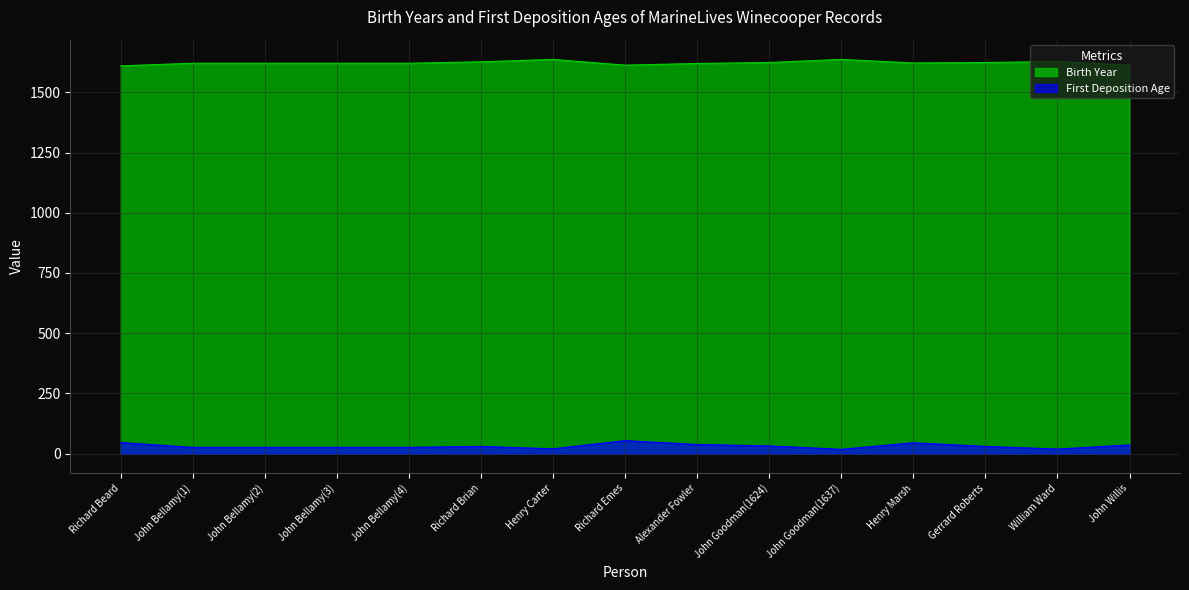

Reading left to right, transcribe all the data shown in this chart.

Birth Year: 1610	1621	1621	1621	1621	1627	1637	1613	1620	1624	1637	1622	1624	1628	1613
First Deposition Age: 46	26	26	26	26	30	20	54	38	32	18	45	30	19	36